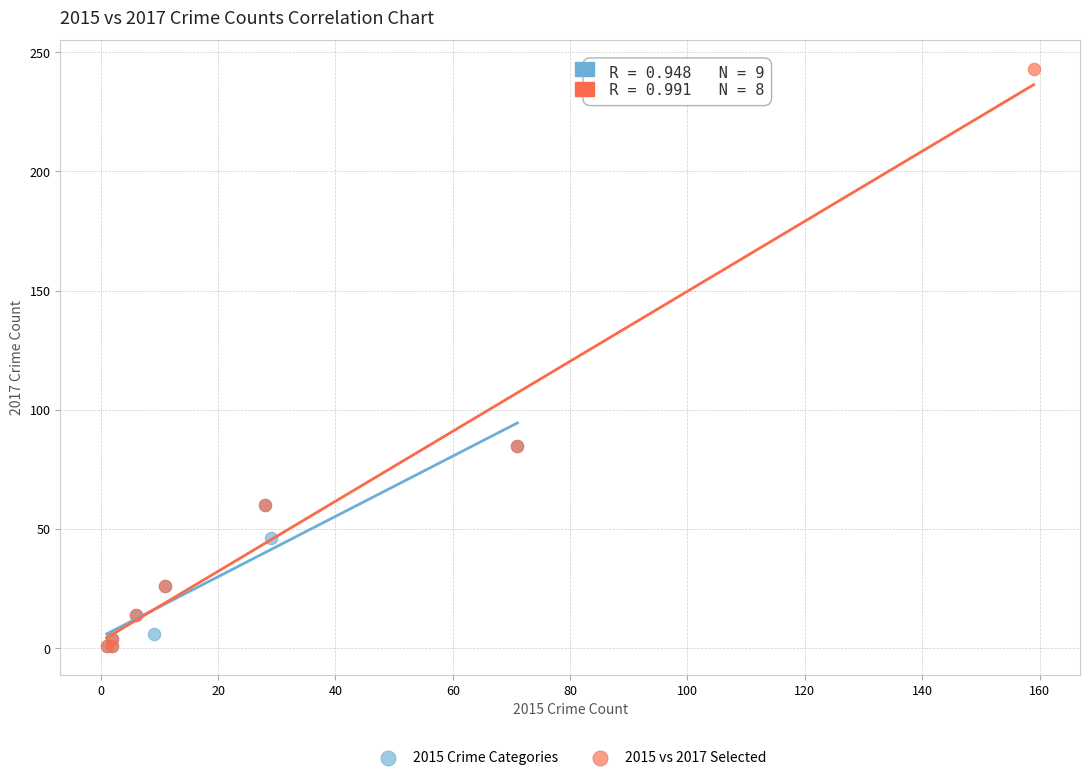

What are all the series names shown in the legend?

2015 Crime Categories, 2015 vs 2017 Selected